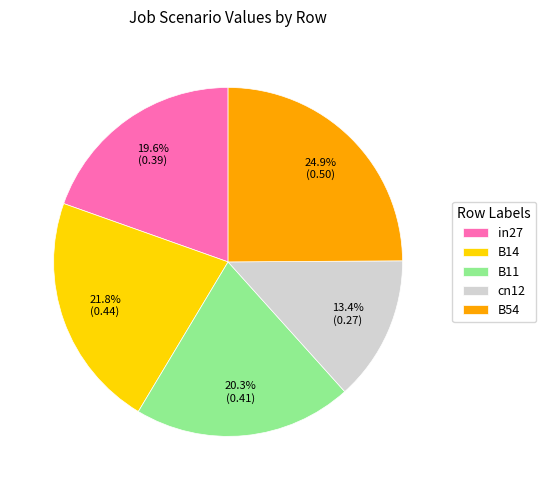

The B11 slice represents 33% of the pie. True or false?

False